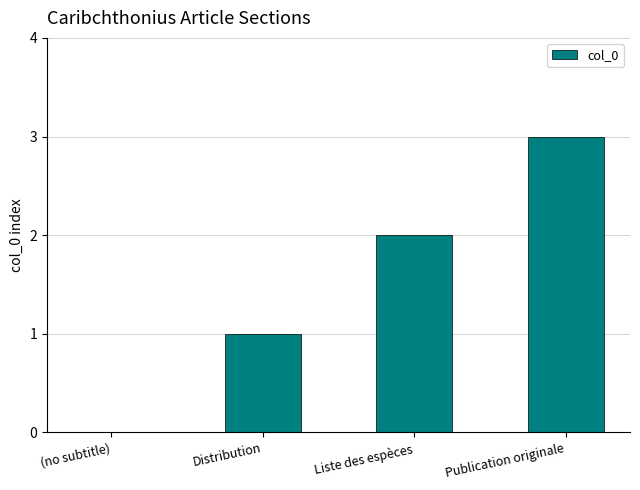

What is the sum of all values?

6